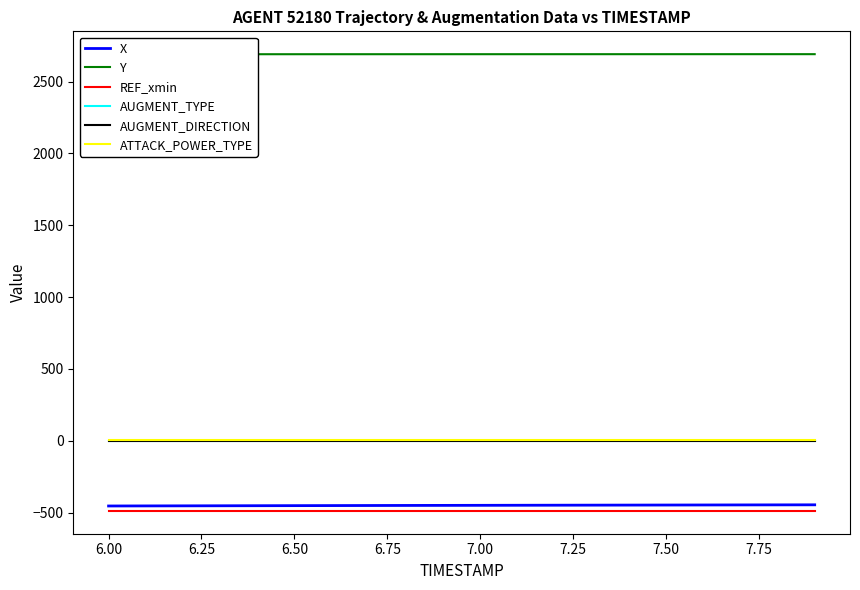

Count the number of data series in this chart.

6